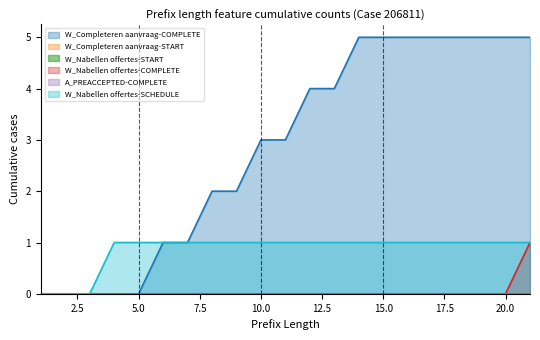

What is the value of the W_Completeren aanvraag-COMPLETE point at the 11th from the left?

3